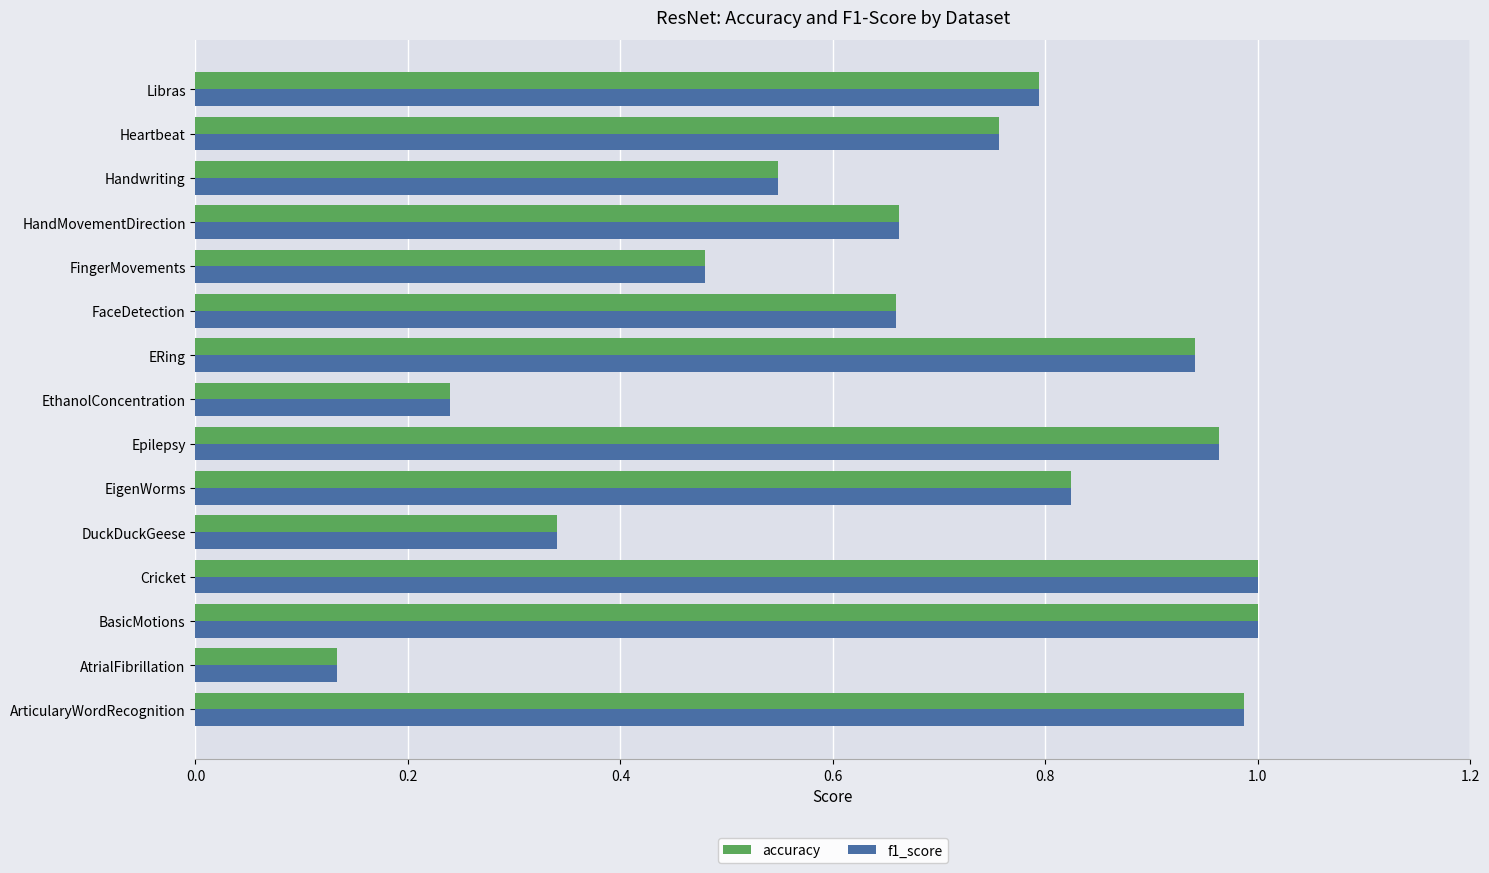

At how many categories does at least one series exceed 0?

15